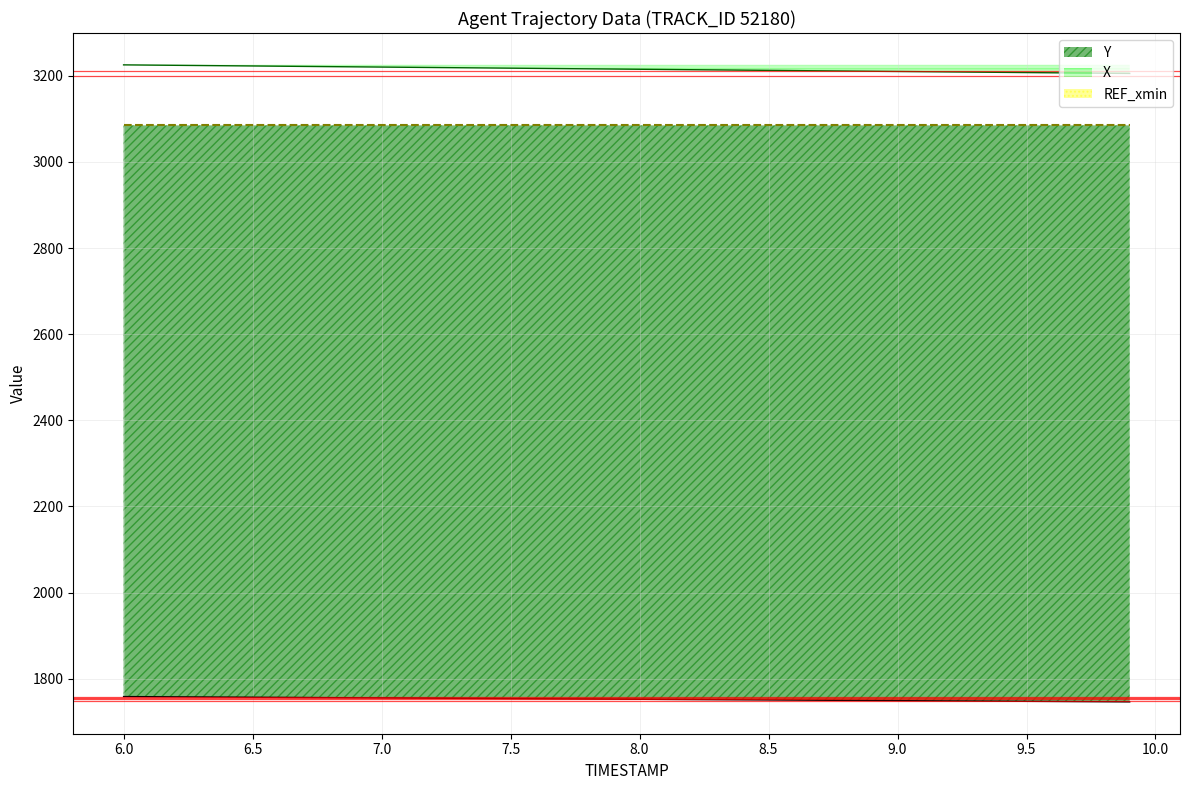

At 6.0, list the series in order from smallest to largest.

Y, X